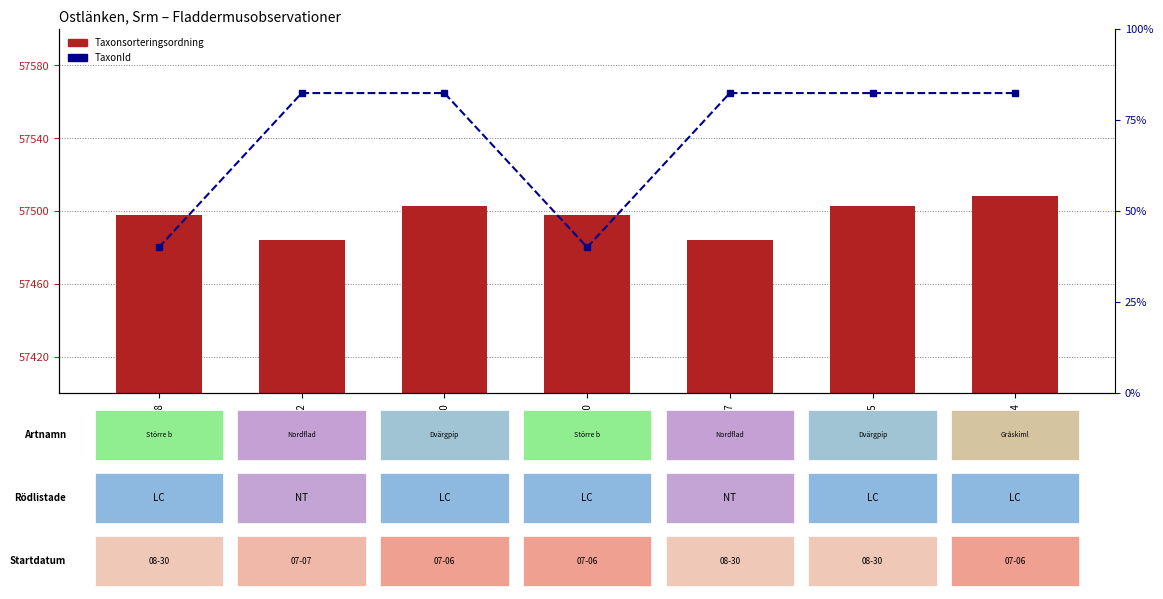

What is the label of the 4th bar from the left?

68007180